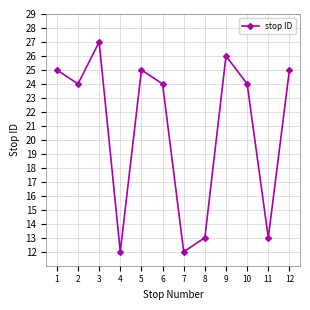

True or false: there are more than 0 points higher than both neighbors.

True